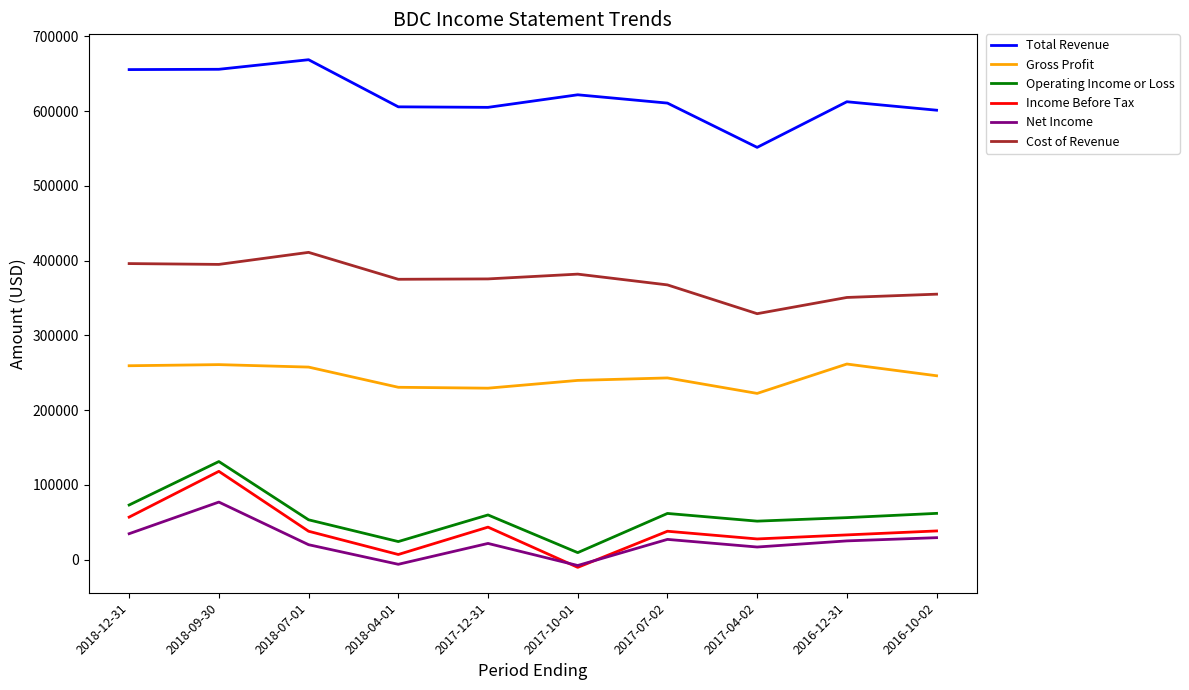

Between 2018-09-30 and 2017-10-01, which series saw the biggest shift?

Income Before Tax